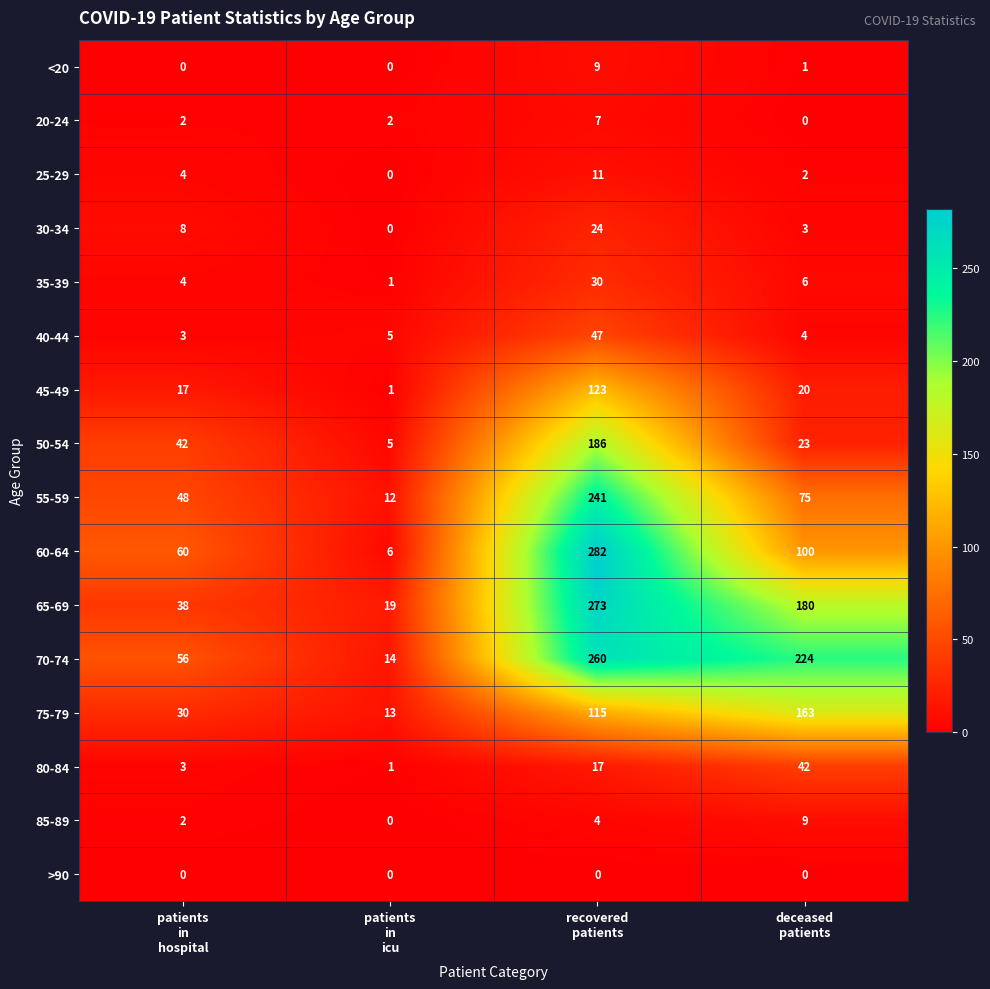

Which series has the largest range (max minus min)?

60-64